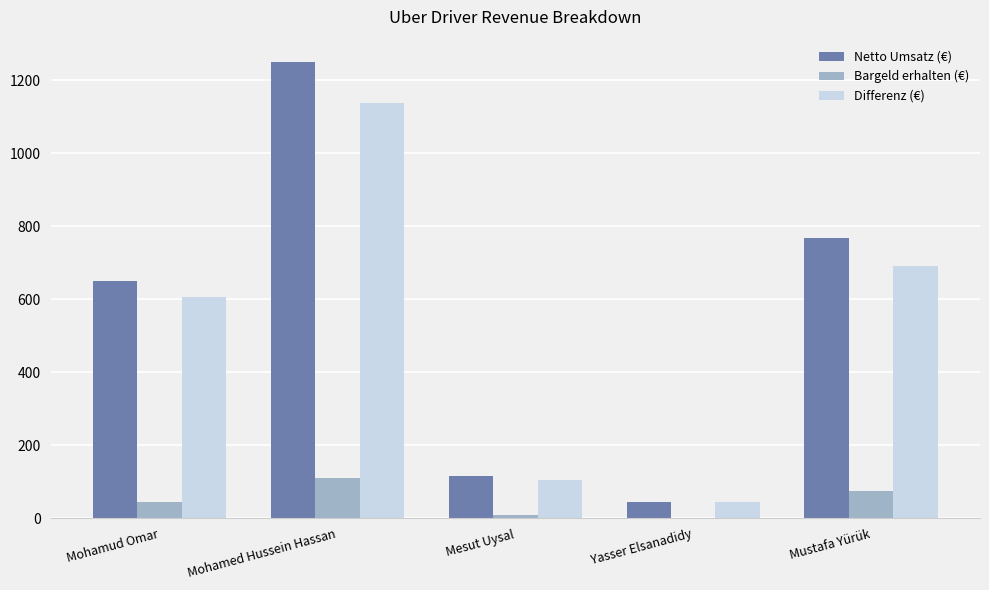

The value of Netto Umsatz (€) at Mohamud Omar is 394.2. True or false?

False